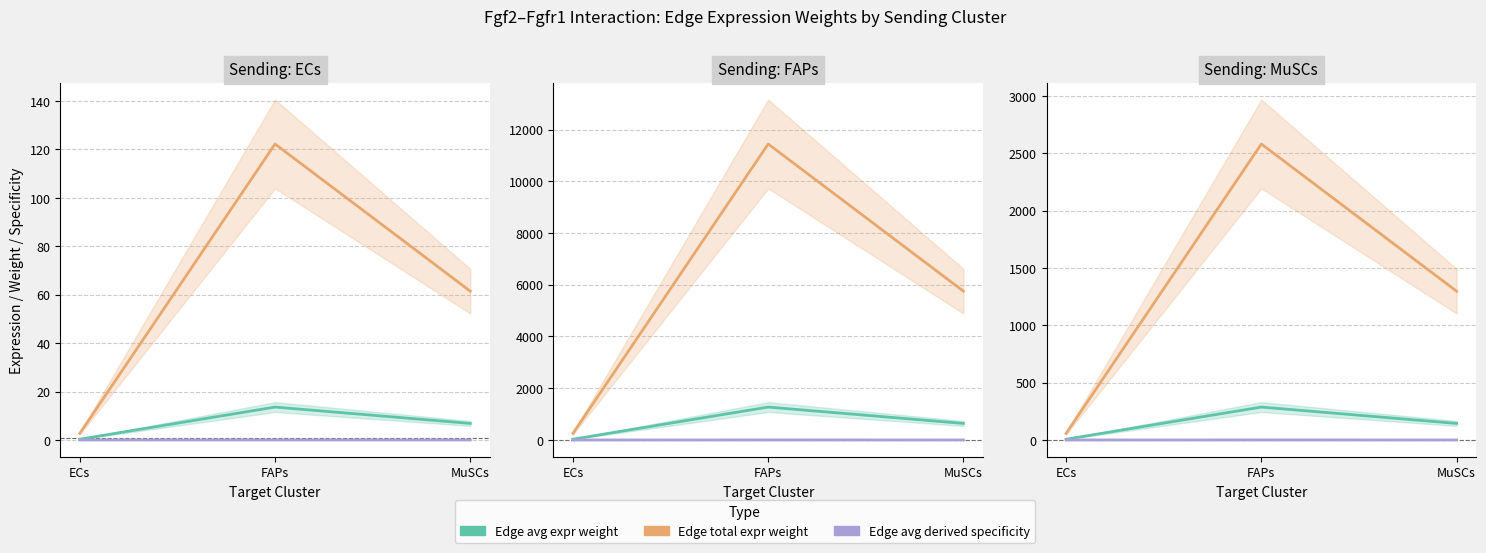

At how many categories does at least one series exceed 1891?

1